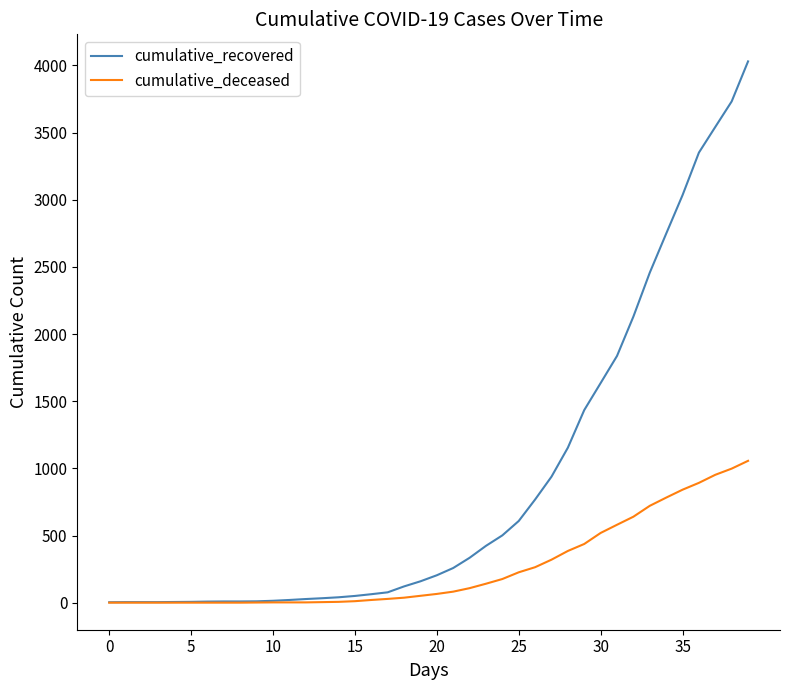

Which series has the largest total across all categories?

cumulative_recovered